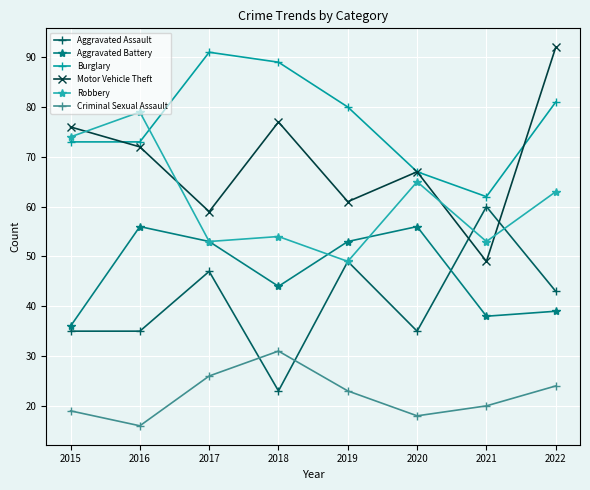

At how many categories does at least one series exceed 57?

8